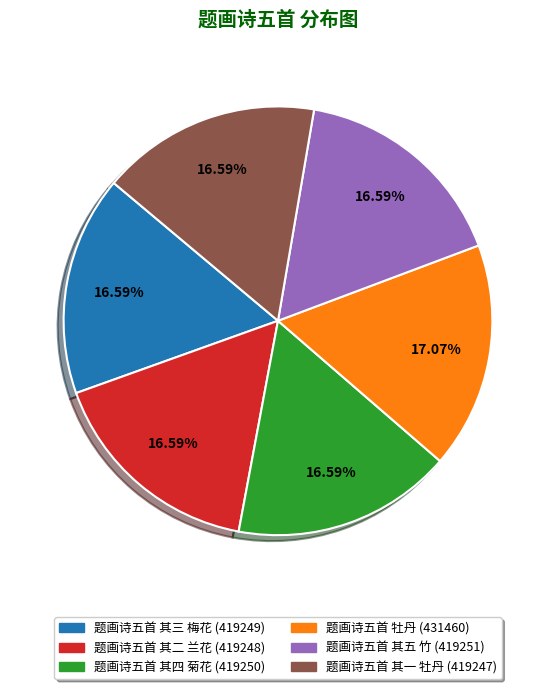

To the nearest percent, what percentage of the pie is 题画诗五首 其三 梅花?

17%